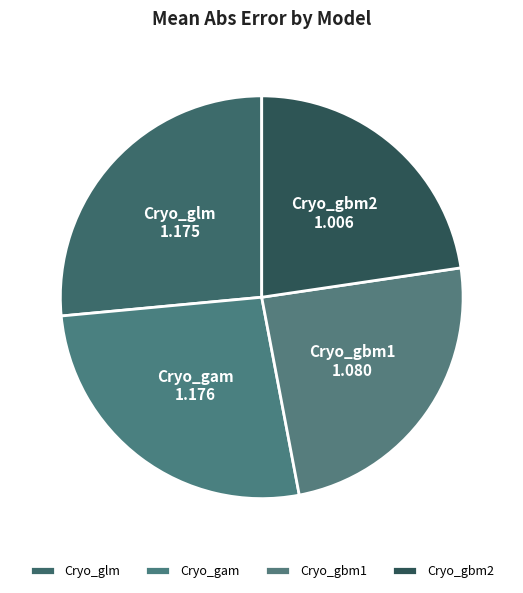

Is the sum of Cryo_gbm1 and Cryo_gbm2 greater than half?

No